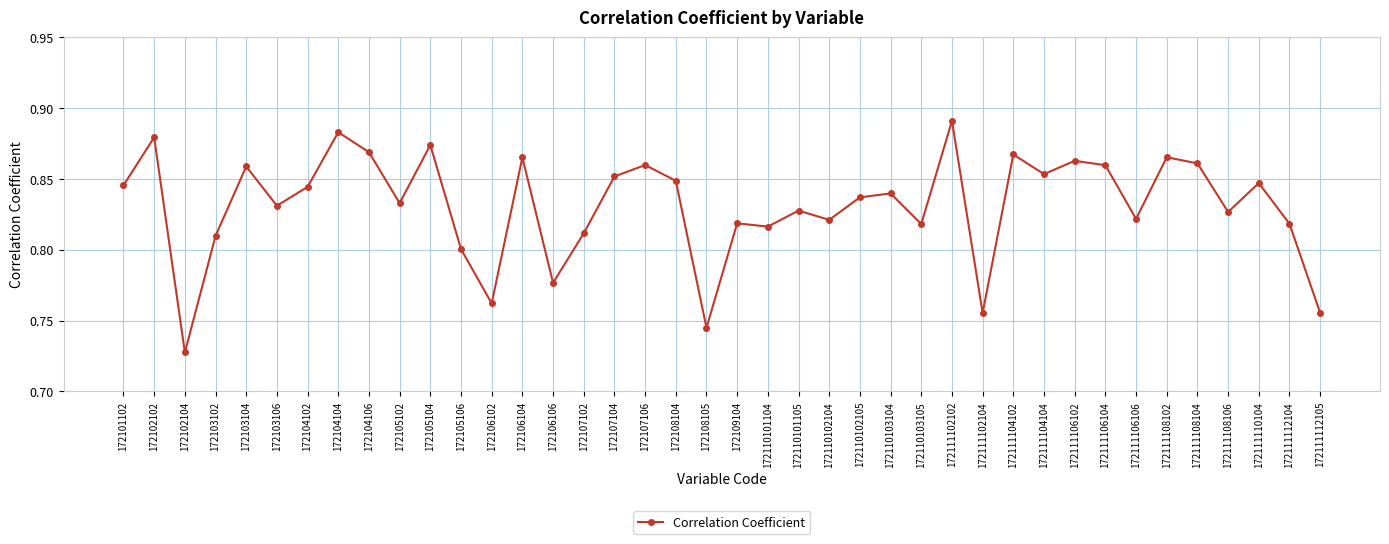

What is the sum of all values?

33.2